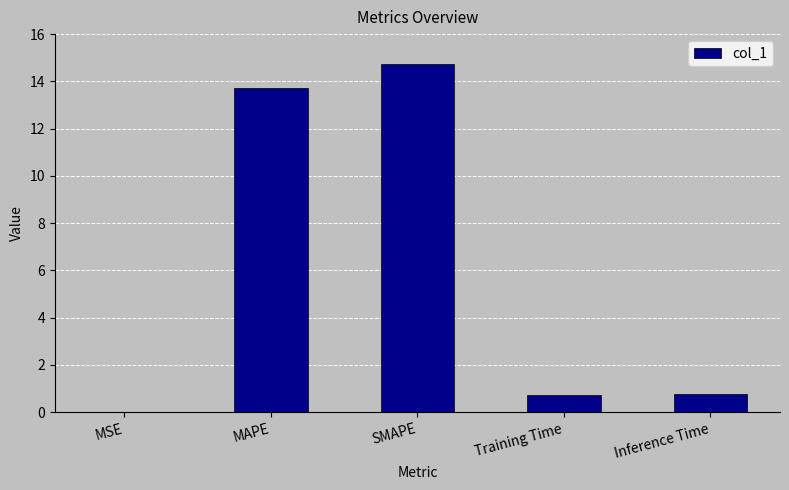

Which has a higher value, Inference Time or MSE?

Inference Time